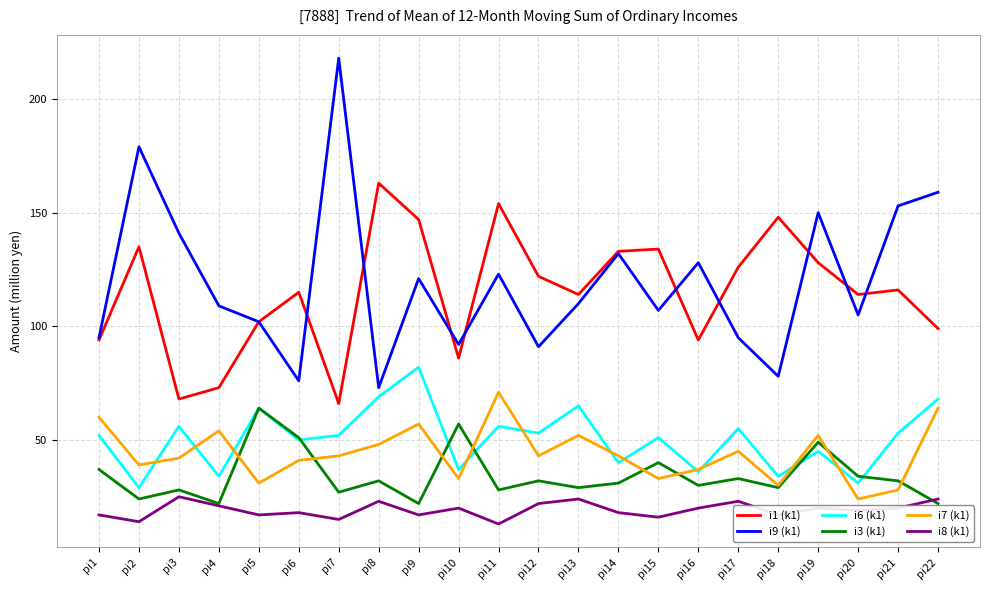

What is the difference between the second highest and second lowest values in the i9 (k1) series?

103